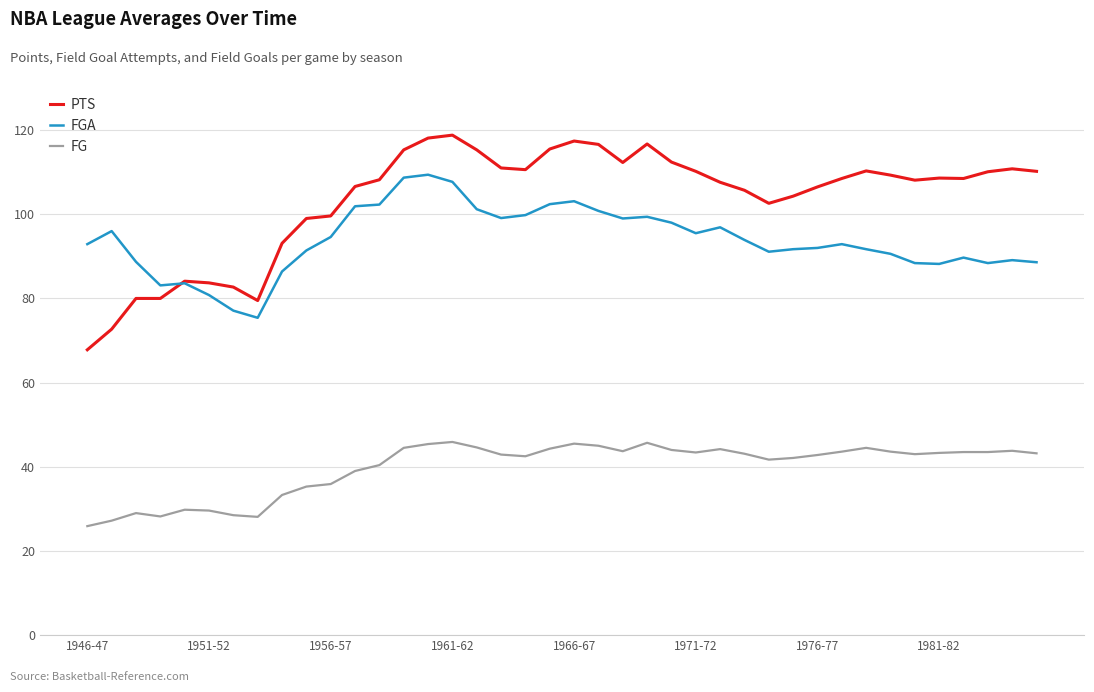

Count the number of data series in this chart.

3